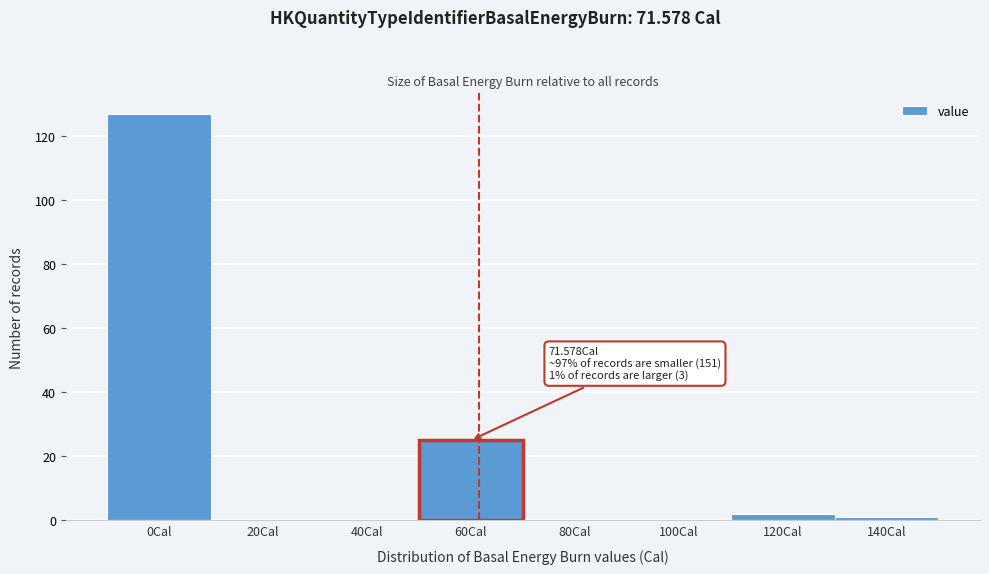

Reading right to left, transcribe all the data shown in this chart.

140Cal=1	120Cal=2	100Cal=0	80Cal=0	60Cal=25	40Cal=0	20Cal=0	0Cal=127